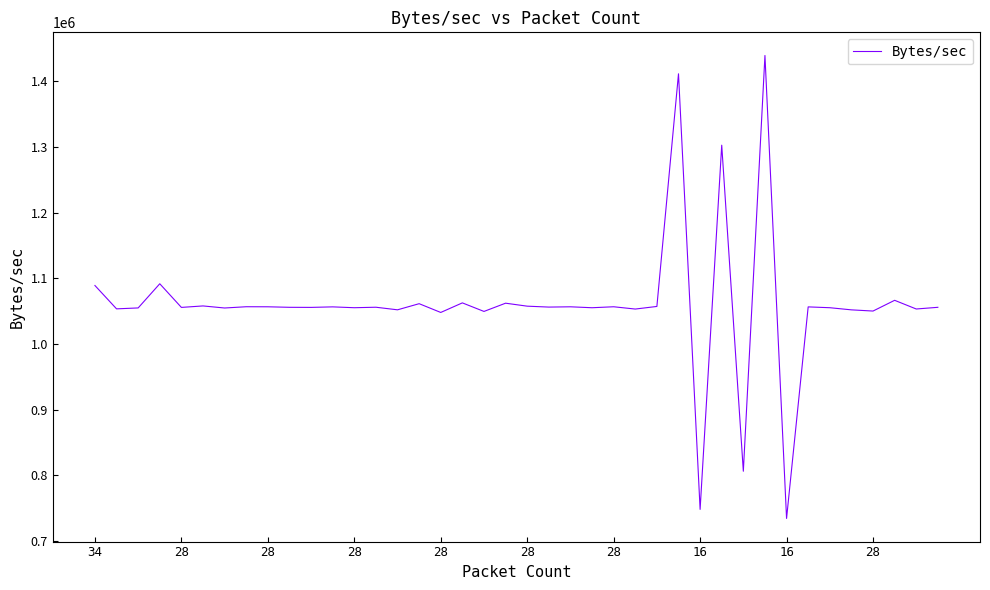

What is the smallest value displayed?

734319.5